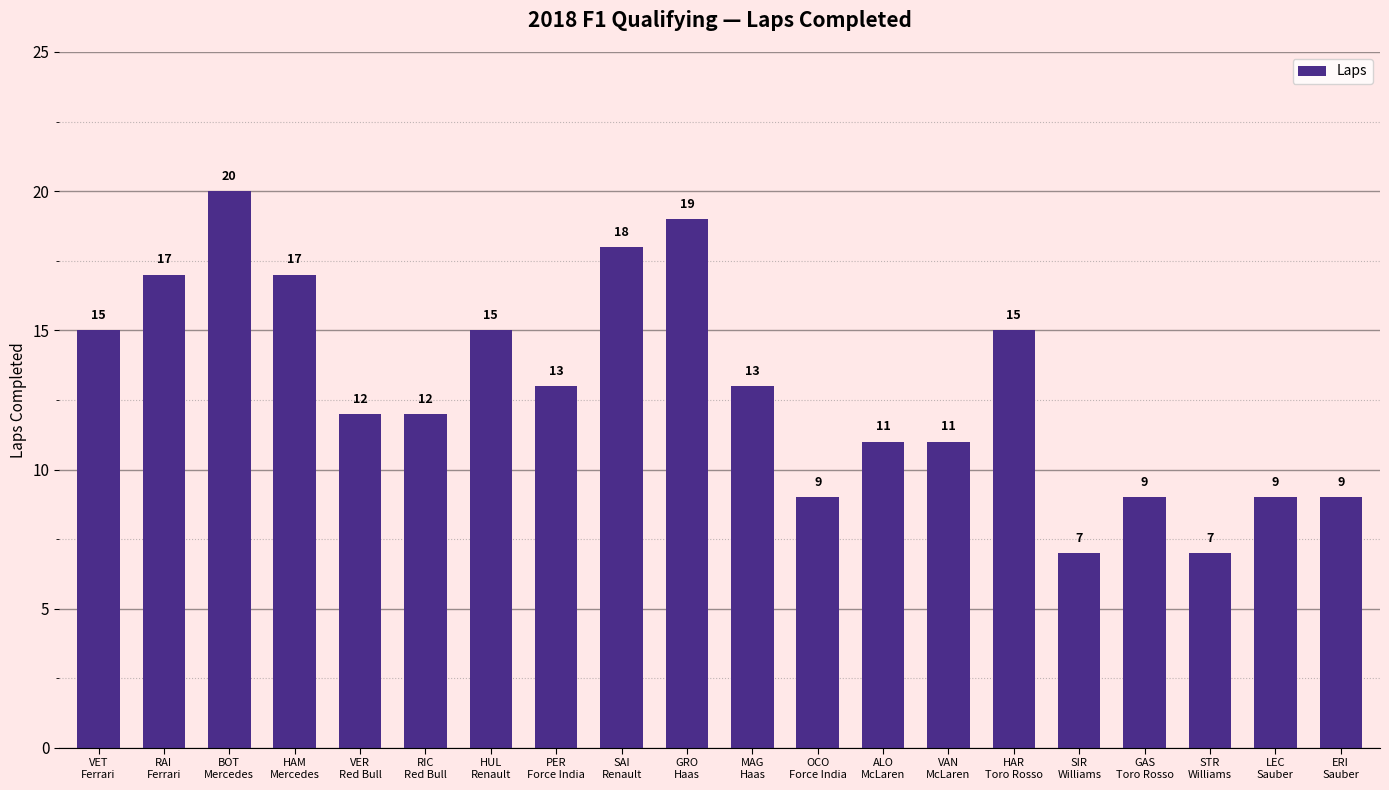

Reading left to right, list all the values displayed in this chart.

VET
Ferrari=15	RAI
Ferrari=17	BOT
Mercedes=20	HAM
Mercedes=17	VER
Red Bull=12	RIC
Red Bull=12	HUL
Renault=15	PER
Force India=13	SAI
Renault=18	GRO
Haas=19	MAG
Haas=13	OCO
Force India=9	ALO
McLaren=11	VAN
McLaren=11	HAR
Toro Rosso=15	SIR
Williams=7	GAS
Toro Rosso=9	STR
Williams=7	LEC
Sauber=9	ERI
Sauber=9